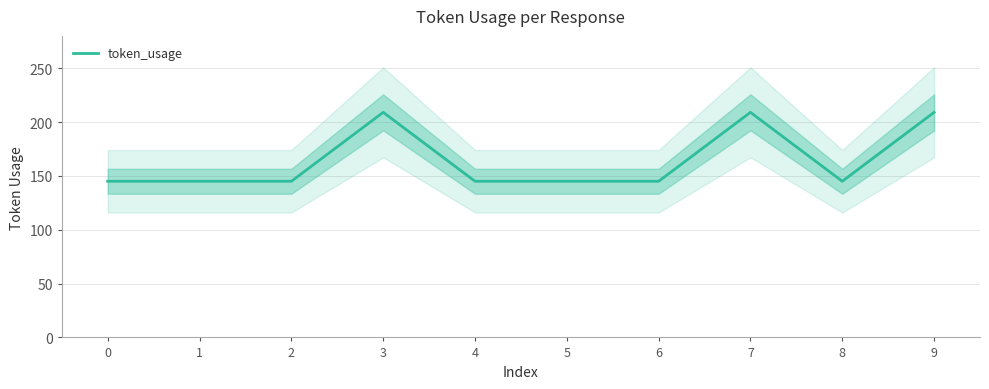

True or false: the data shows 354 at 9.

False